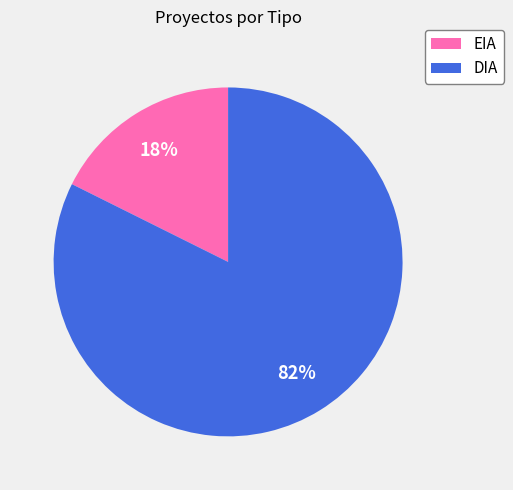

To the nearest percent, what is the average slice percentage?

50%